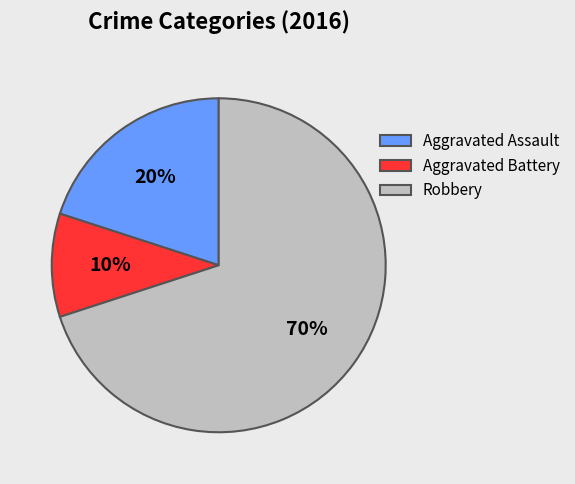

Approximately how many times larger is the value at Aggravated Battery compared to Robbery?

0.1